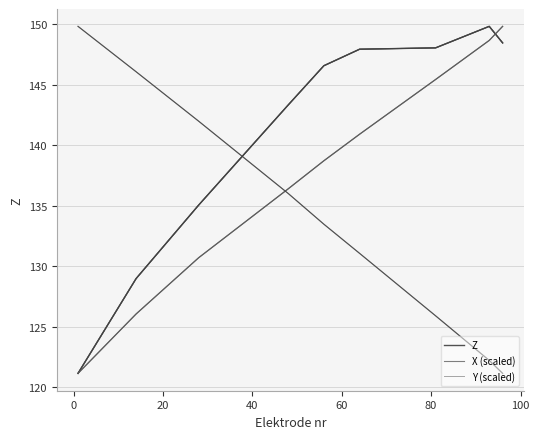

After their last crossing, which series has the higher values: X (scaled) or Y (scaled)?

X (scaled)